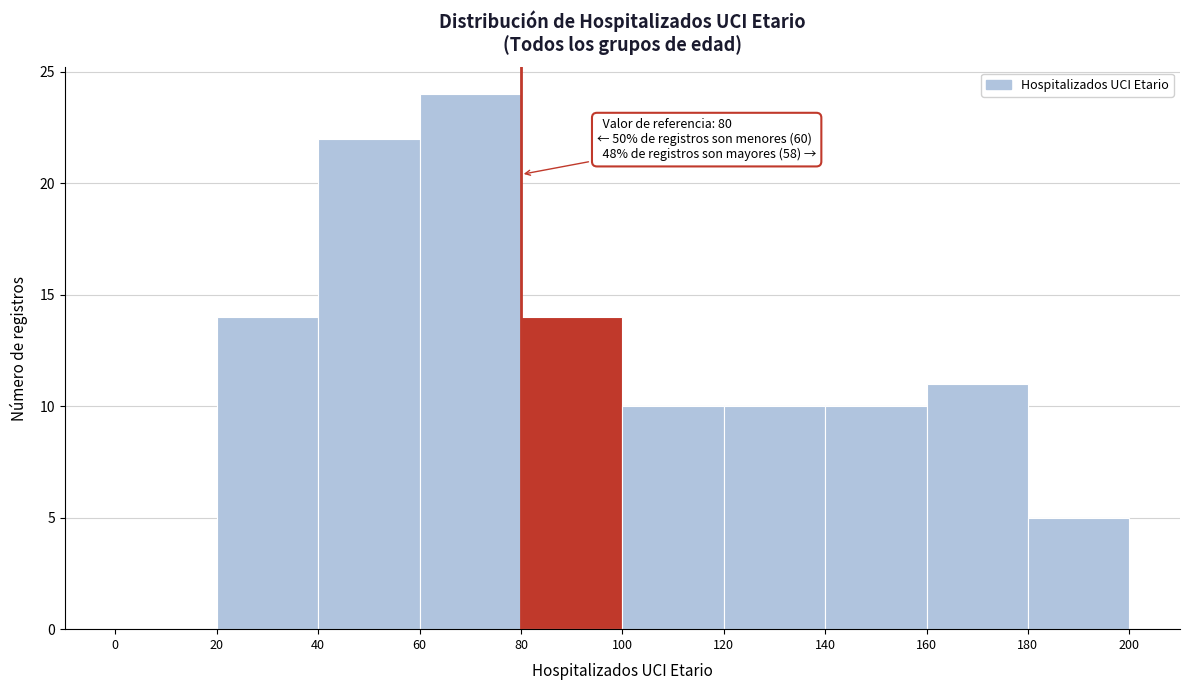

Which range on the x-axis has the tallest bar?

60 to 80